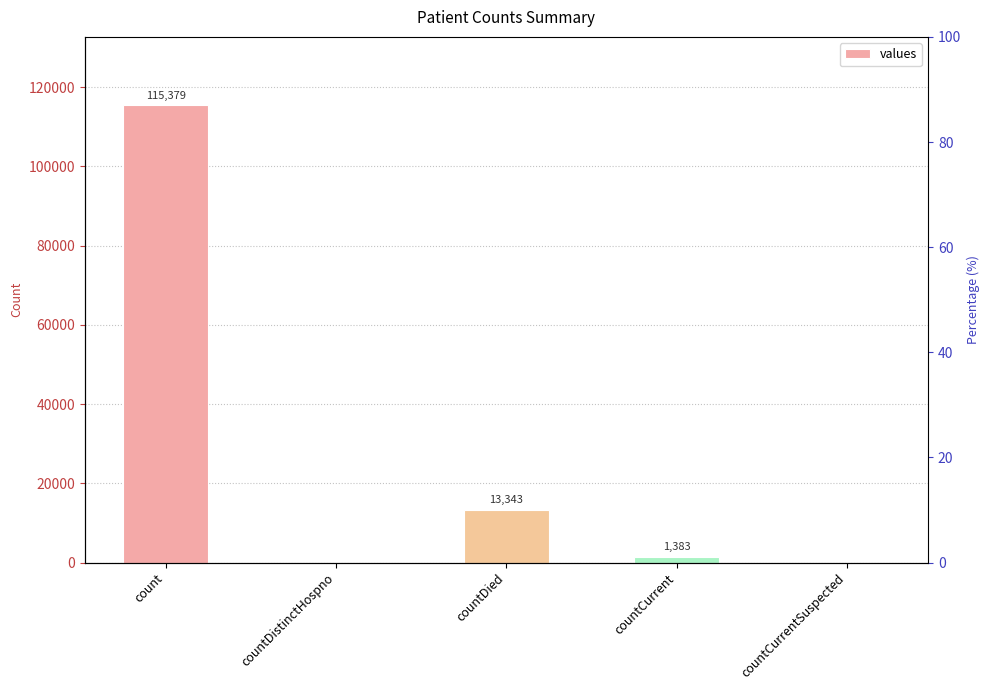

At which label does the data first exceed 1383?

count